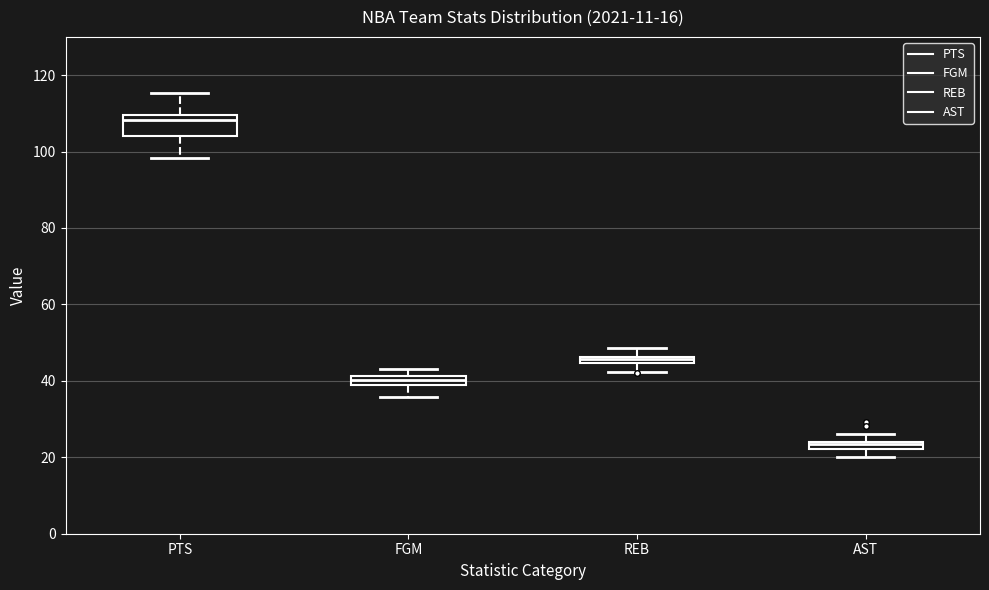

Where does the lower whisker of the box for REB end on the y-axis? The values are not printed on the chart, so give them approximately, as read against the axis.

42